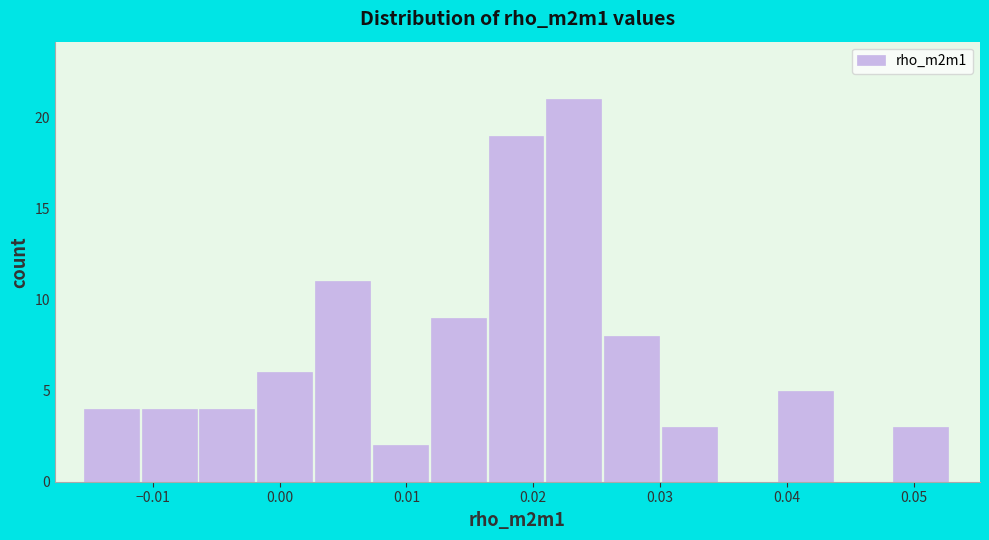

Reading left to right, transcribe this chart: for each bar, give the range it covers on the x-axis and its height. Neither the bar edges nor the heights are printed on the chart, so give them approximately, as read against the axes.

-0.015 to -0.011: 4
-0.011 to -0.006: 4
-0.006 to -0.002: 4
-0.002 to 0.003: 6
0.003 to 0.007: 11
0.007 to 0.012: 2
0.012 to 0.016: 9
0.016 to 0.021: 19
0.021 to 0.026: 21
0.026 to 0.030: 8
0.030 to 0.035: 3
0.035 to 0.039: 0
0.039 to 0.044: 5
0.044 to 0.048: 0
0.048 to 0.053: 3